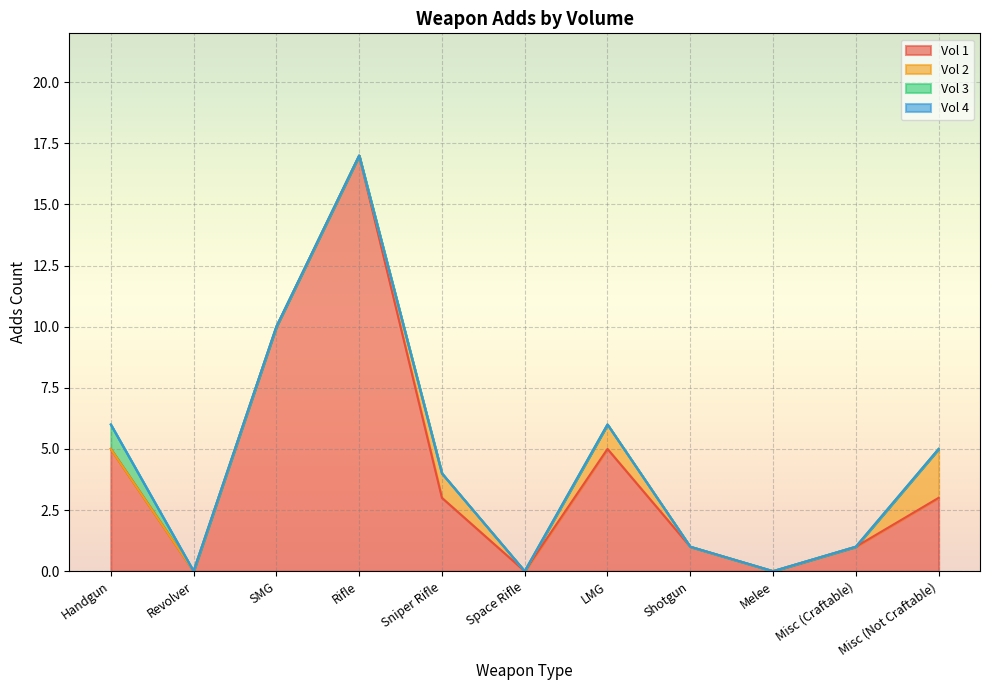

Which series has the widest spread of values?

Vol 1